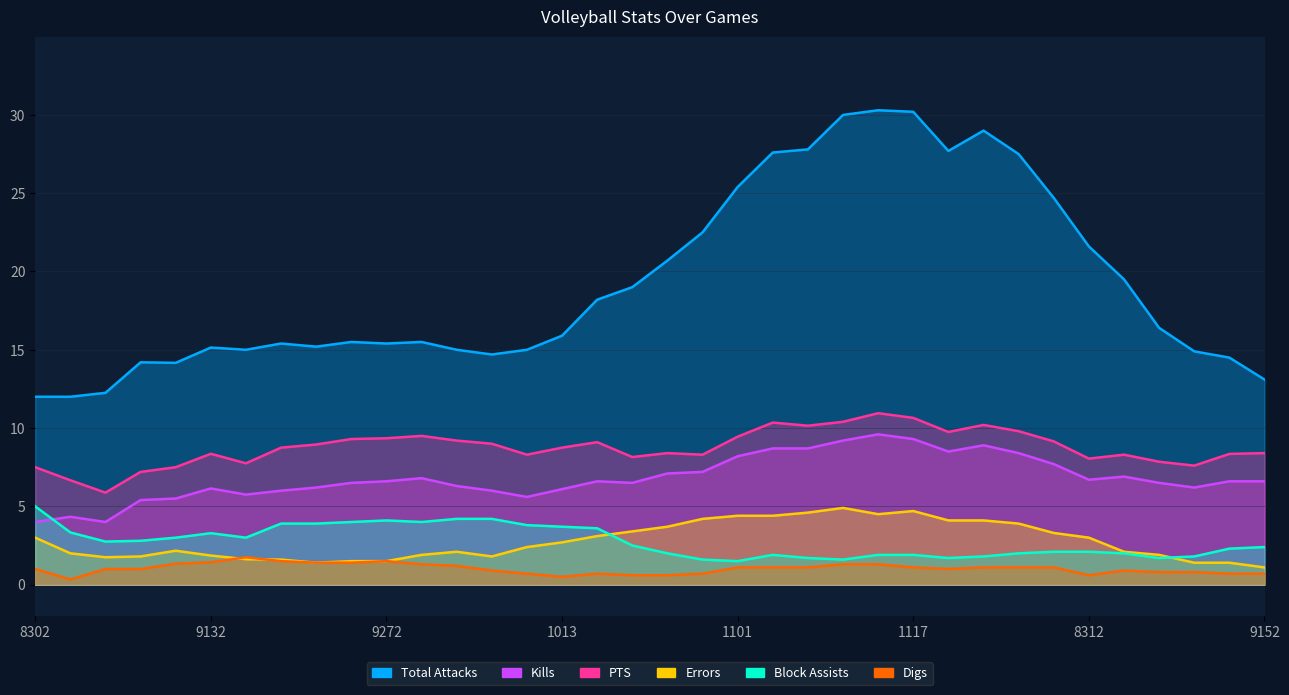

What is the maximum value for Kills?

9.6